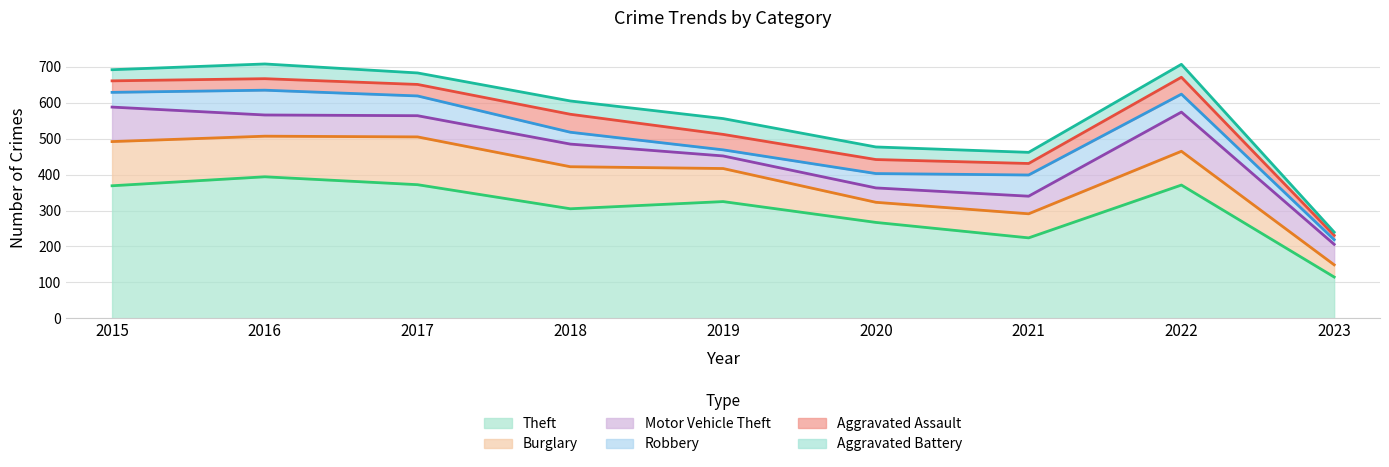

At which label is Burglary closest to 83?

2019